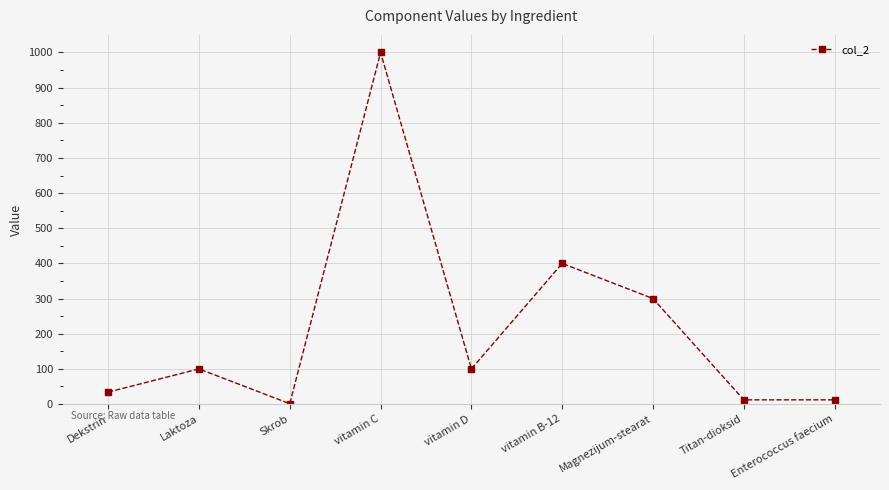

Is this an area chart (filled region under the line)?

No